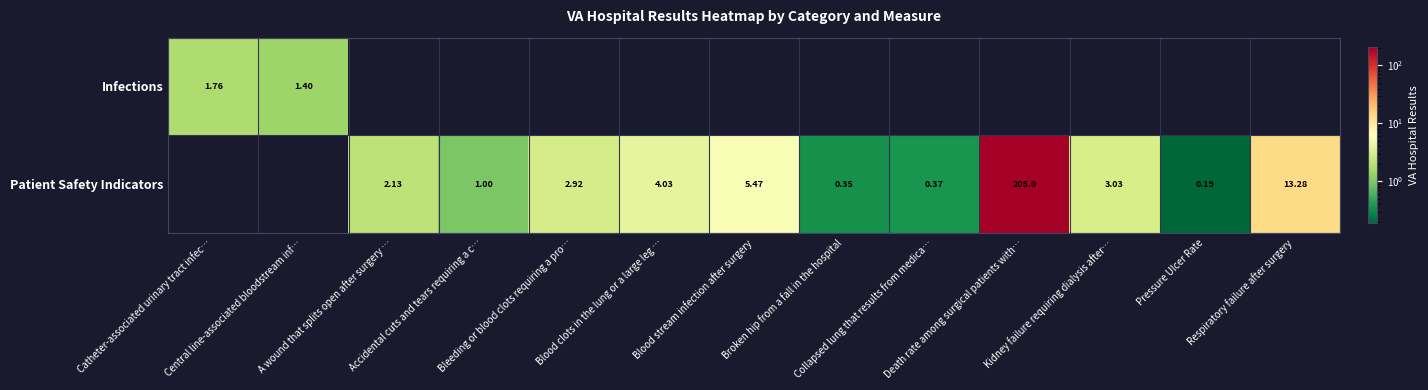

Is it true that Patient Safety Indicators equals 3.0 at Kidney failure requiring dialysis after…?

True